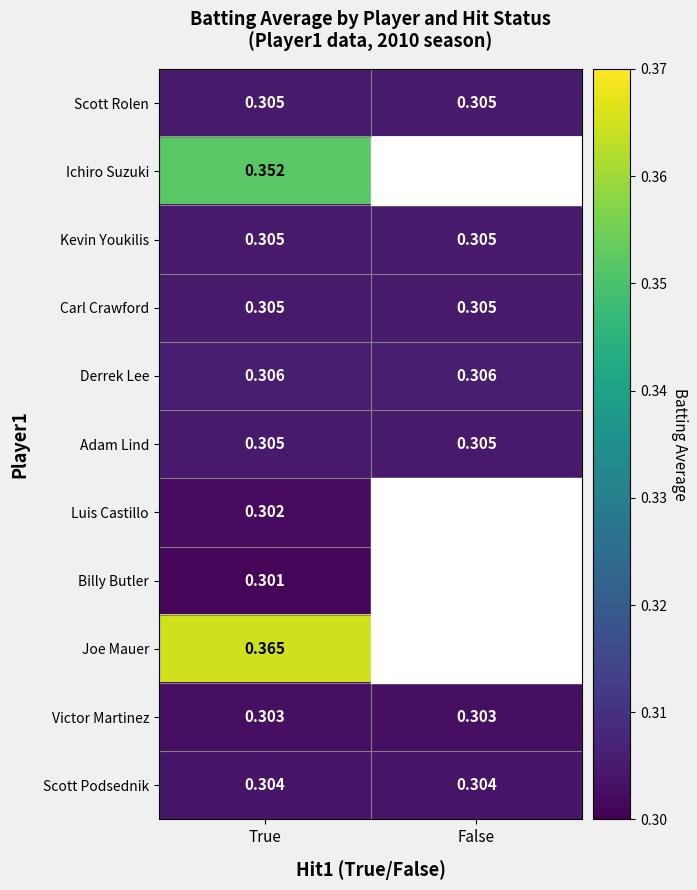

Is the value of Luis Castillo at True greater than the value of Victor Martinez at False?

No